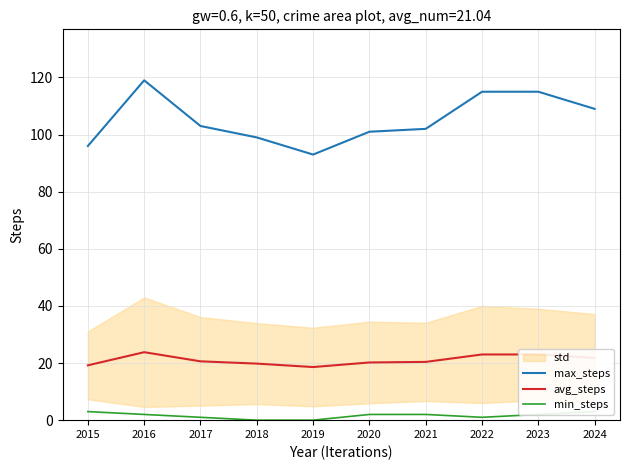

Is the value of max_steps at 2023 greater than the value of avg_steps at 2021?

Yes